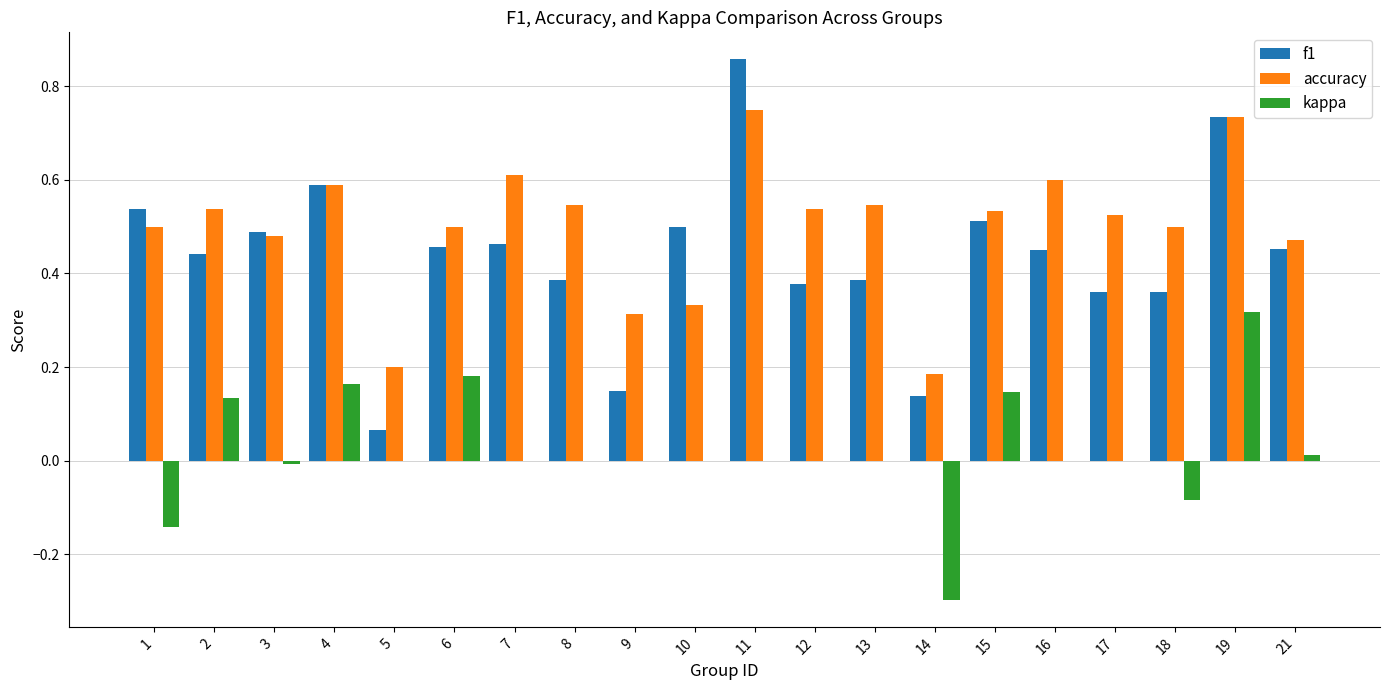

Between 13 and 15, which series saw the biggest shift?

kappa